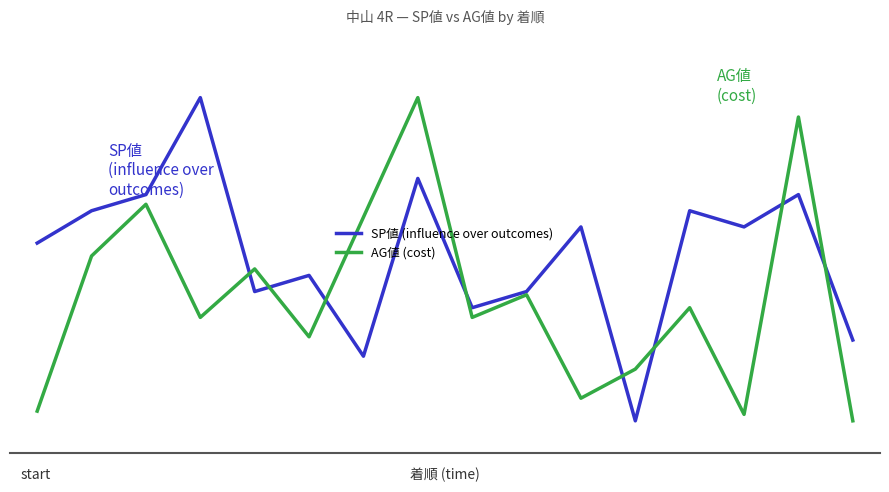

What are all the series names shown in the legend?

SP値 (influence over outcomes), AG値 (cost)